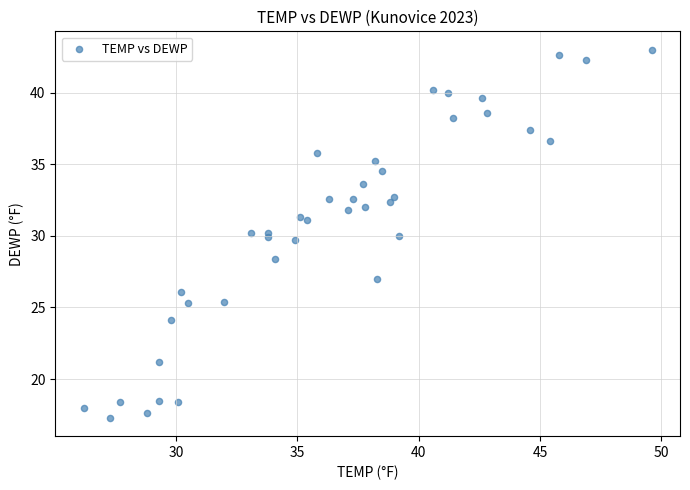

What is the range of X values (max minus min)?

23.4